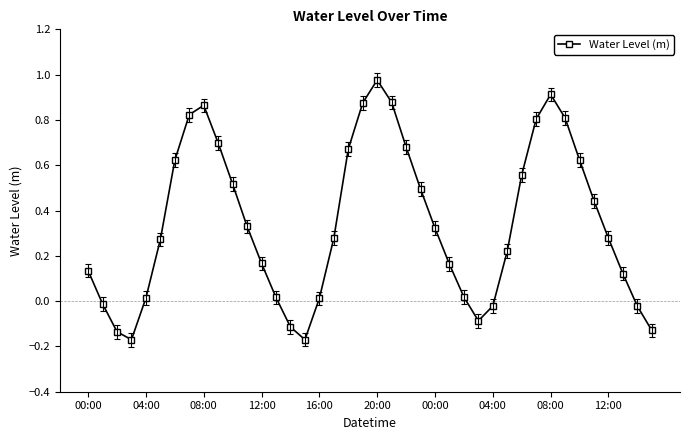

How many points are lower than both their immediate neighbors (excluding endpoints)?

3